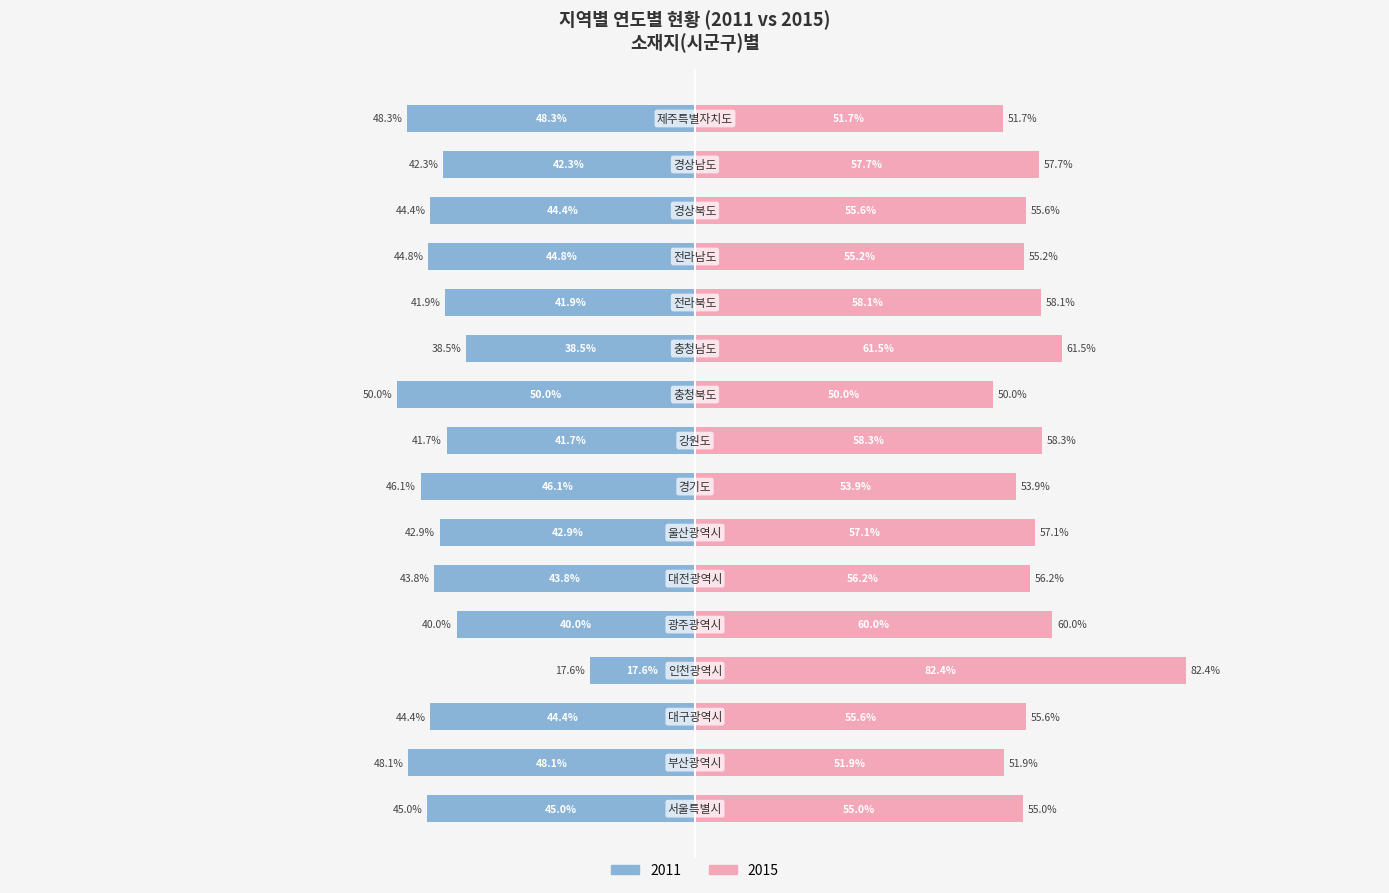

At which category is the sum across all series the highest?

경기도